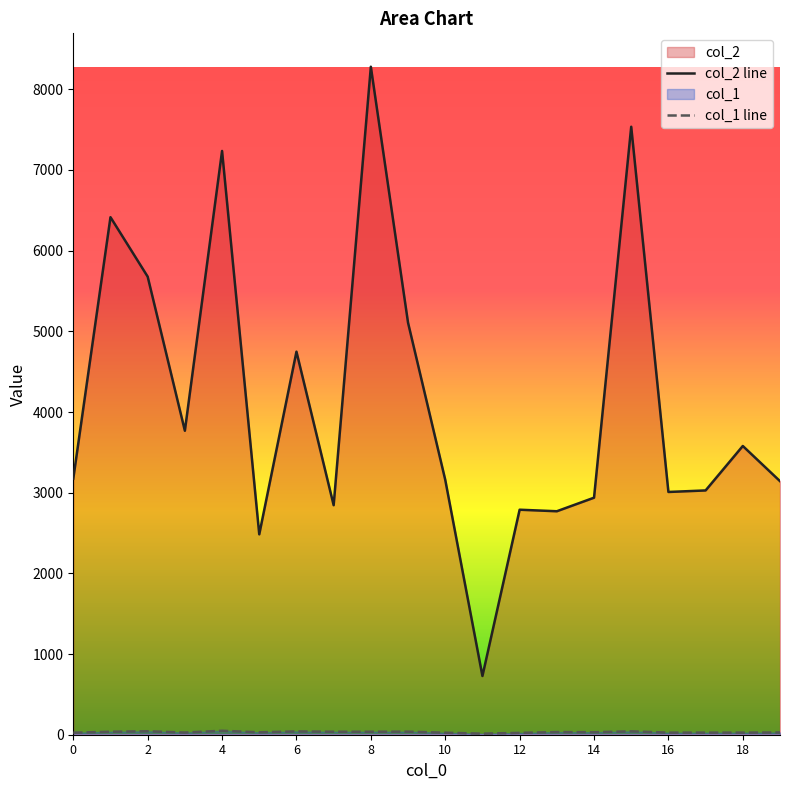

At which label does col_2 line reach its minimum?

11